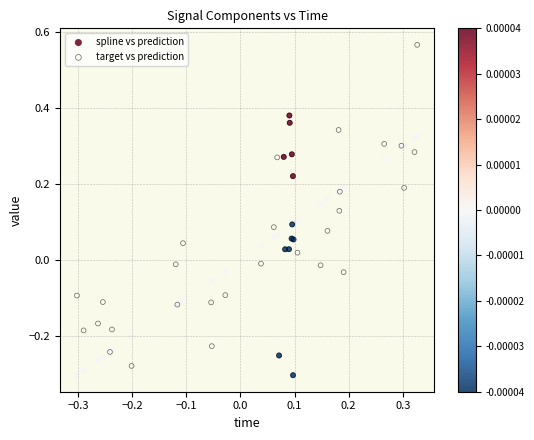

Which series has the largest Y range (max minus min)?

target vs prediction